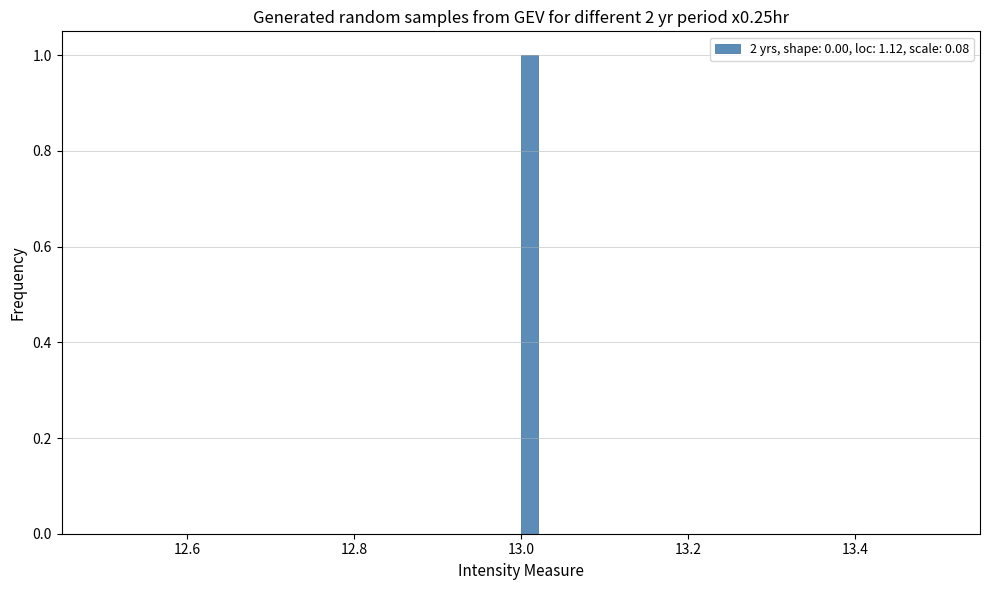

Read against the x-axis, roughly where is the centre of the tallest bar?

13.02